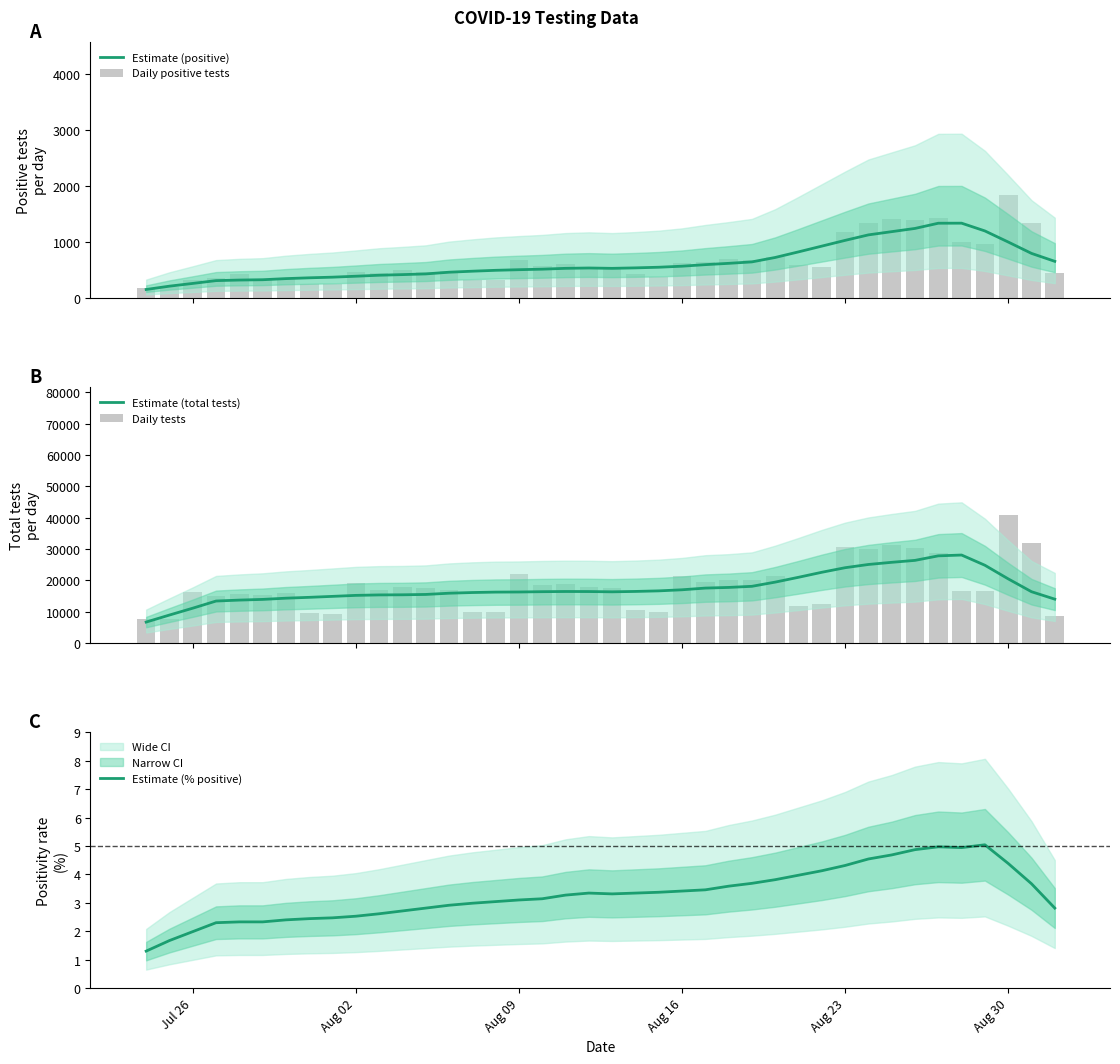

What is the average value of the Estimate (positive) series?

628.0